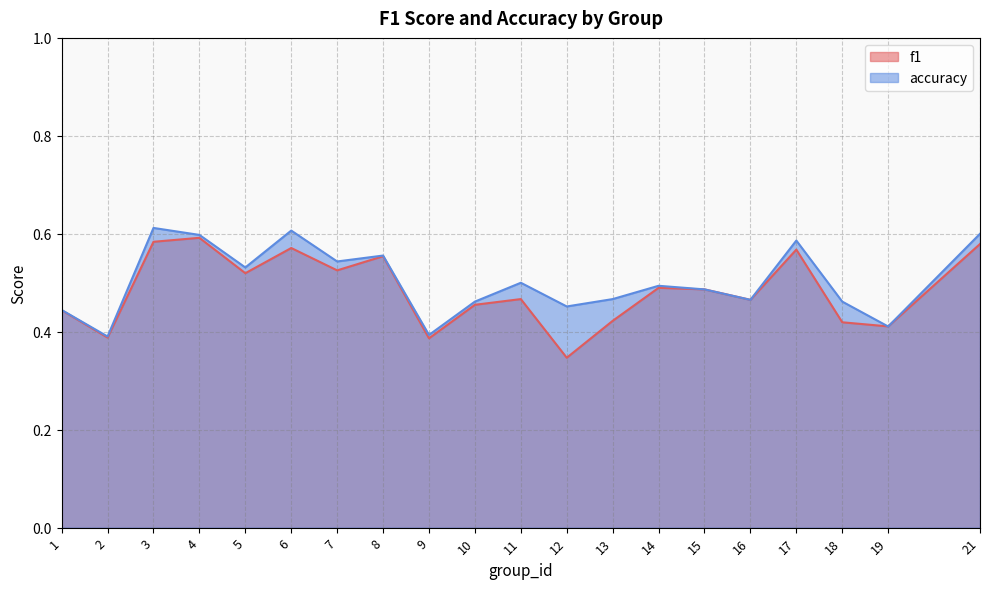

Reading left to right, transcribe all the data shown in this chart.

f1: 0.4	0.4	0.6	0.6	0.5	0.6	0.5	0.6	0.4	0.5	0.5	0.3	0.4	0.5	0.5	0.5	0.6	0.4	0.4	0.6
accuracy: 0.4	0.4	0.6	0.6	0.5	0.6	0.5	0.6	0.4	0.5	0.5	0.5	0.5	0.5	0.5	0.5	0.6	0.5	0.4	0.6